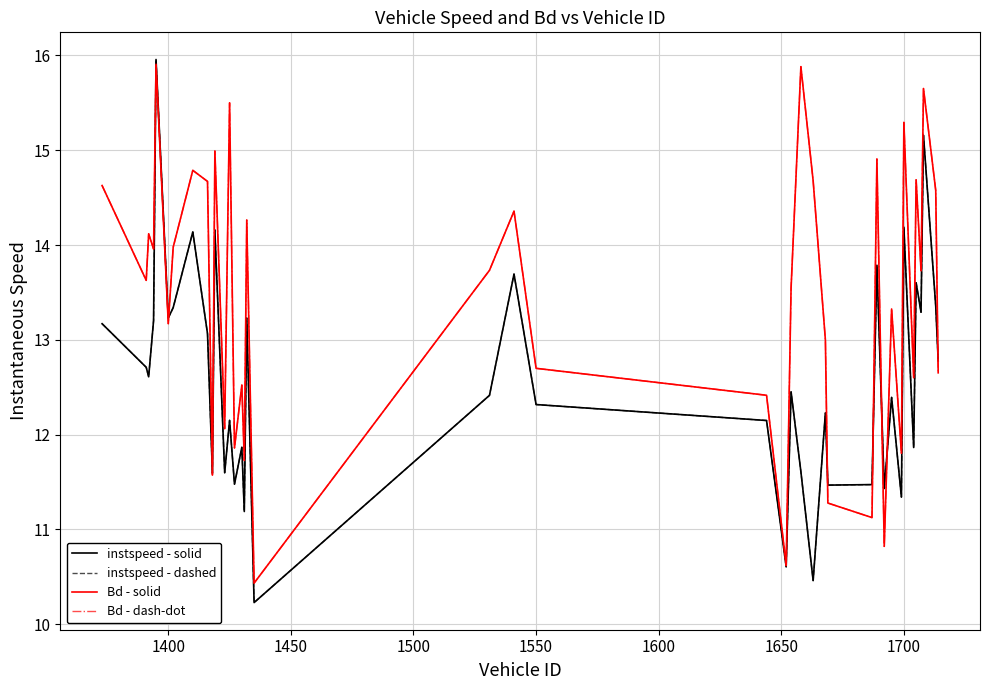

What is the difference between the maximum and minimum values in the instspeed - solid series?

5.7